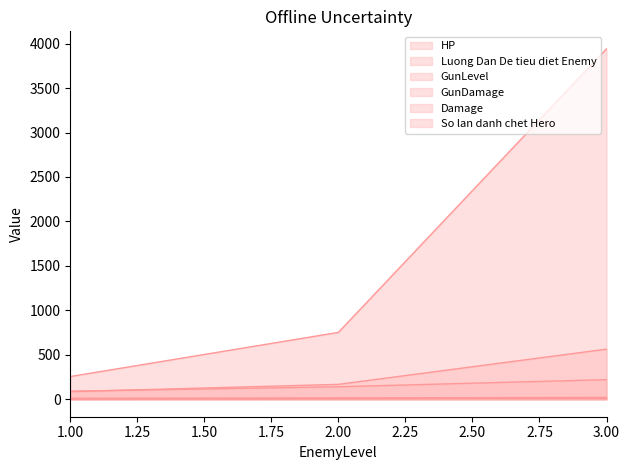

What is the sum of all HP values?

4947.5